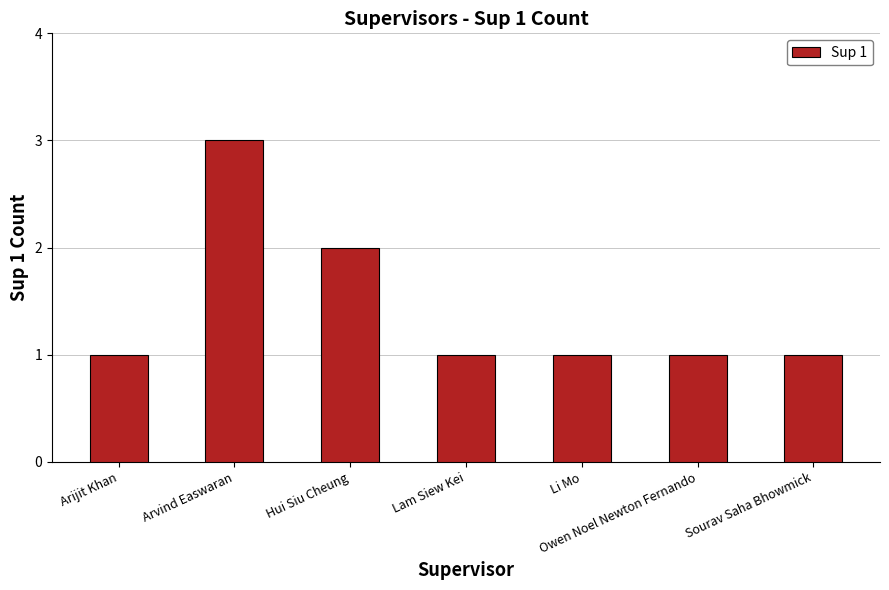

The value at Hui Siu Cheung is 2. True or false?

True